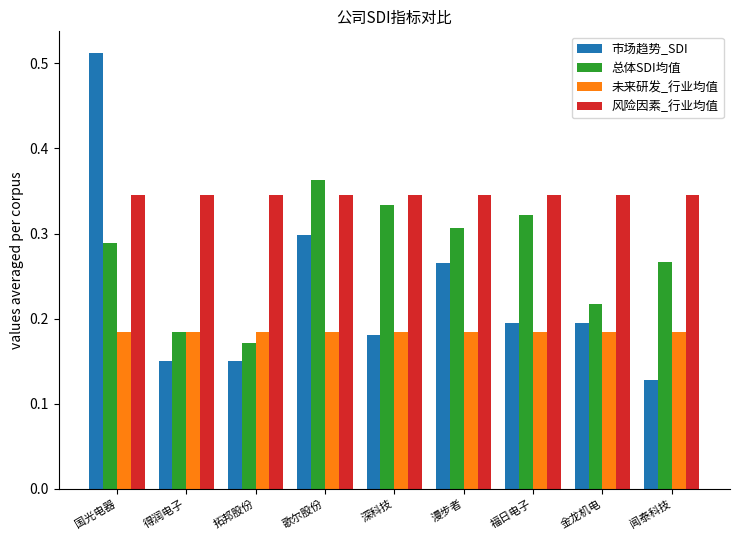

Rank the series by their average value, from highest to lowest.

风险因素_行业均值, 总体SDI均值, 市场趋势_SDI, 未来研发_行业均值